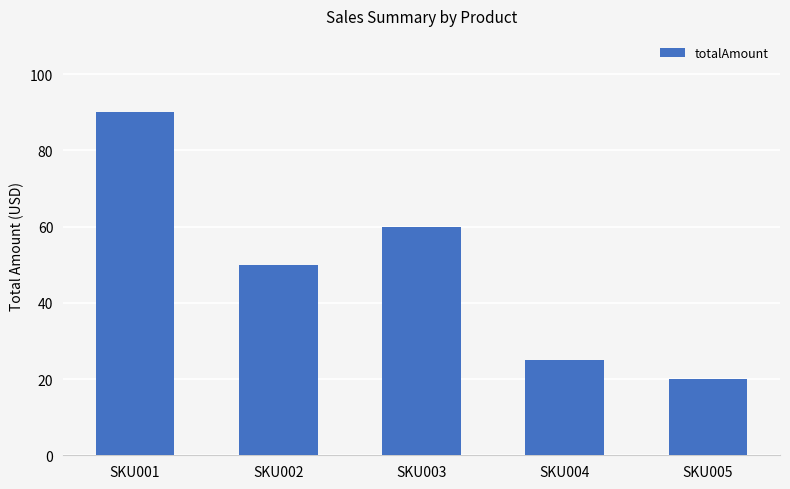

What is the ratio of the value at SKU001 to the value at SKU003?

1.5